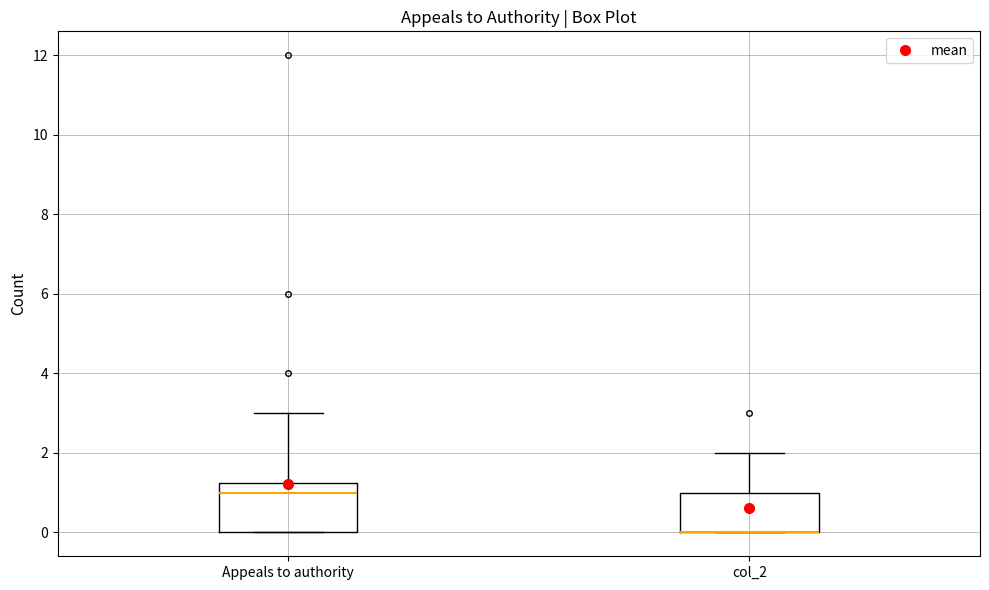

Comparing the boxes themselves (not the whiskers), which one is the tallest?

Appeals to authority